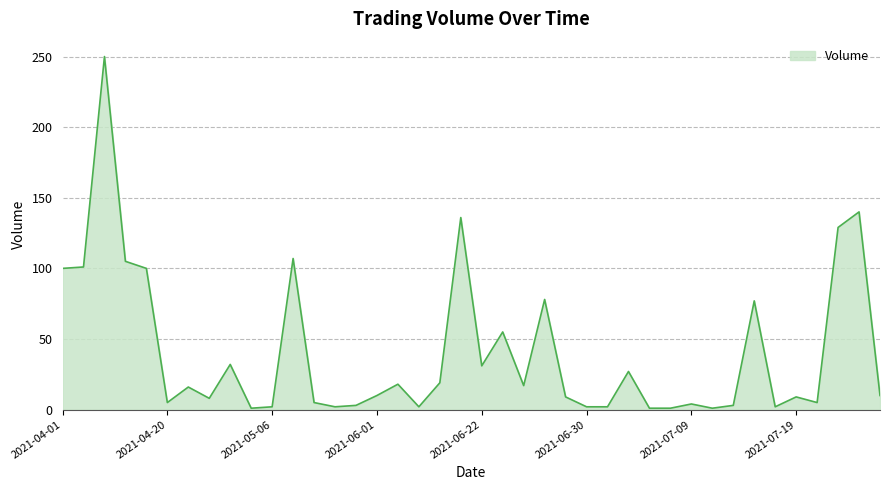

How many interior local peaks (higher than both neighbors) does the data have?

13